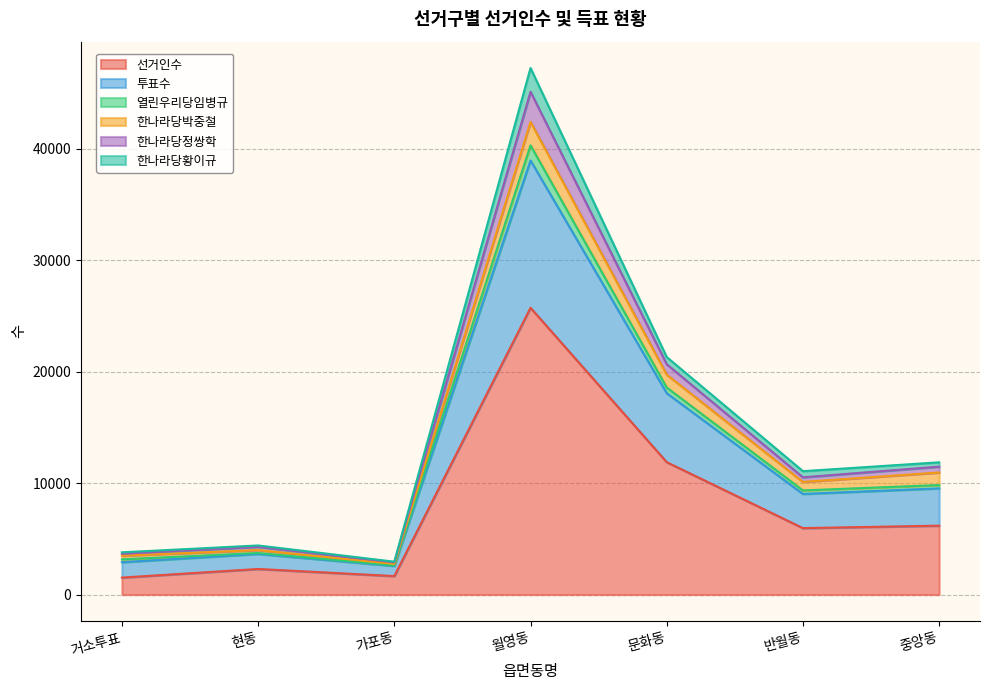

Is it true that 한나라당황이규 equals 31922 at 문화동?

False